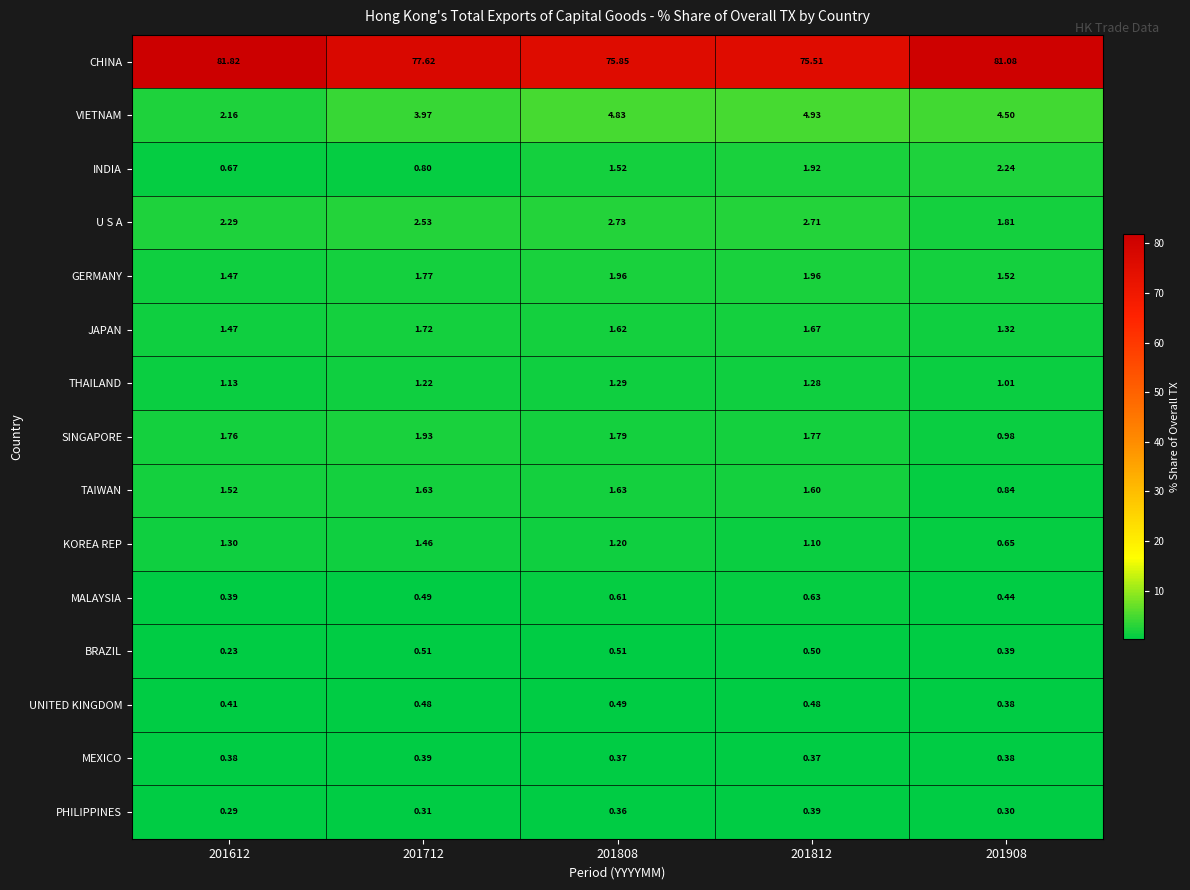

Is the value of VIETNAM at 201808 greater than the value of THAILAND at 201908?

Yes